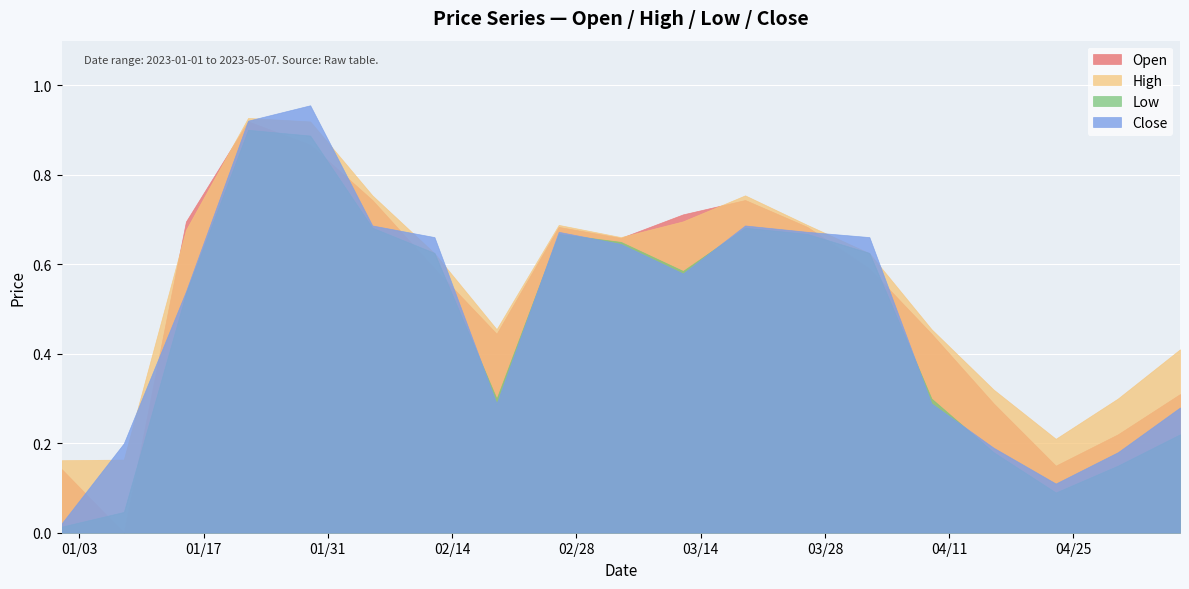

Which label corresponds to the largest value in the chart?

2023-01-29